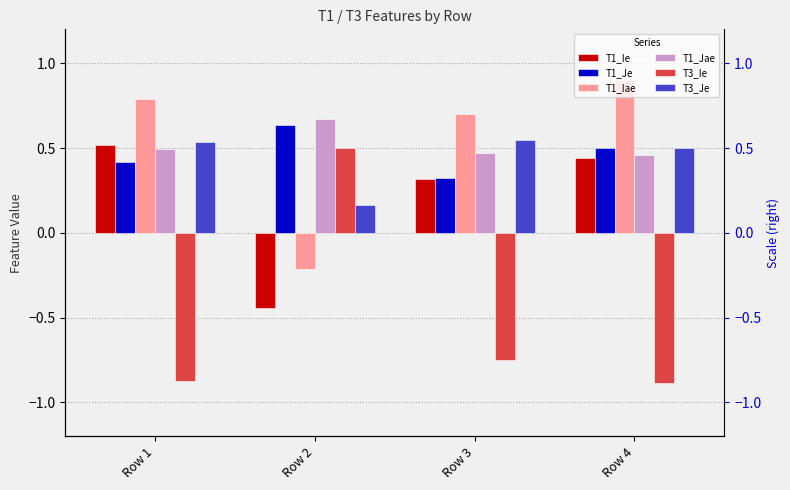

Reading left to right, list all the values displayed in this chart.

T1_Ie: 0.5	-0.4	0.3	0.4
T1_Je: 0.4	0.6	0.3	0.5
T1_Iae: 0.8	-0.2	0.7	0.9
T1_Jae: 0.5	0.7	0.5	0.5
T3_Ie: -0.9	0.5	-0.7	-0.9
T3_Je: 0.5	0.2	0.5	0.5